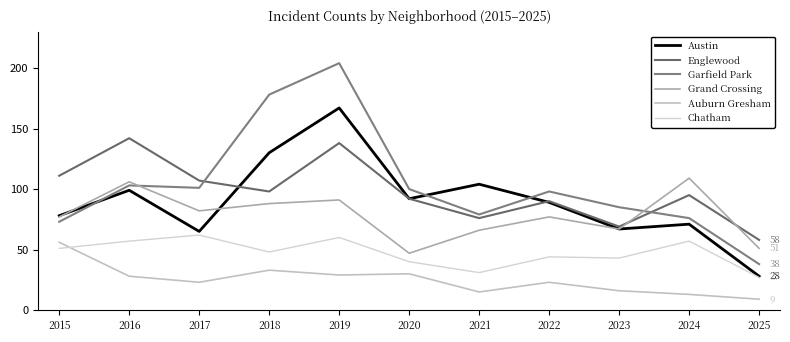

How many distinct data groups are displayed?

6